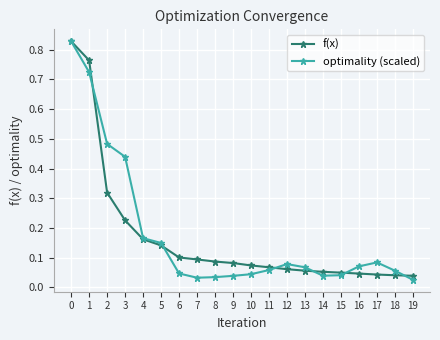

Which series has the widest spread of values?

optimality (scaled)